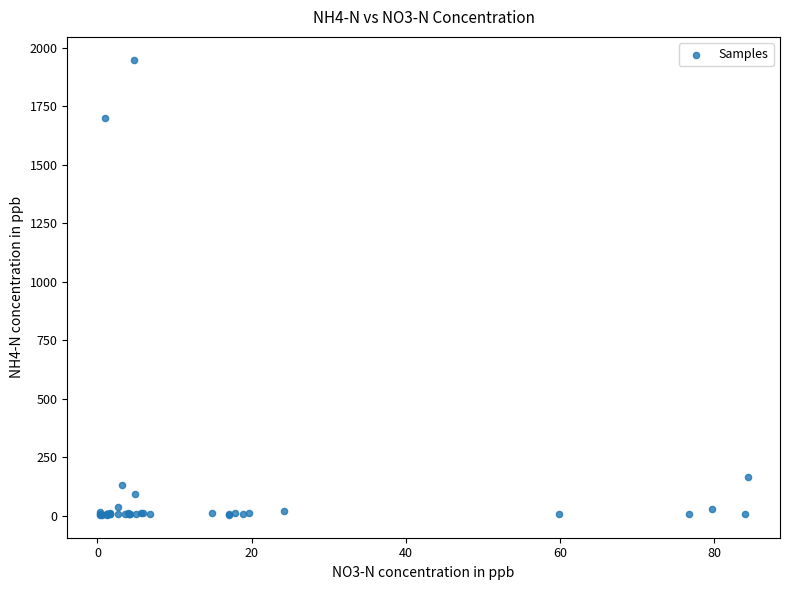

What Y value in the scatter plot is closest to 976?

1700.0